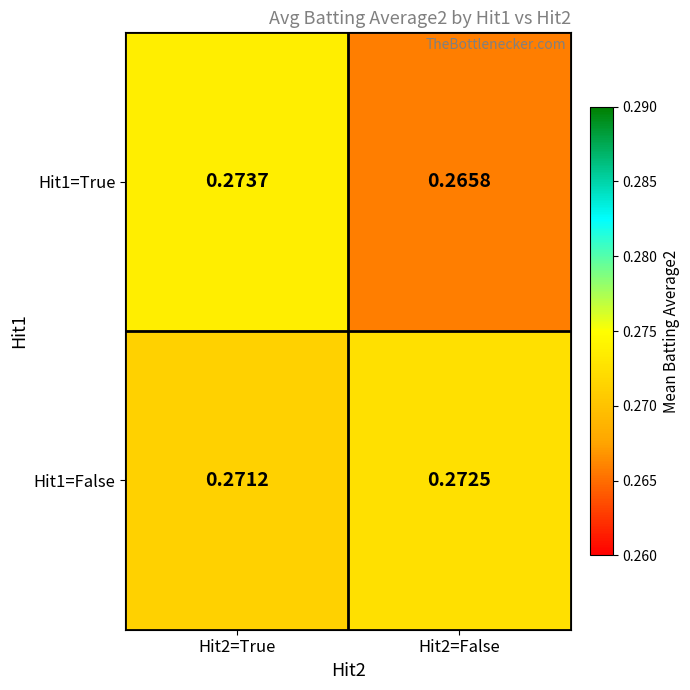

Reading left to right, what are all the values shown in this chart?

Hit1=True: Hit2=True=0.3	Hit2=False=0.3
Hit1=False: Hit2=True=0.3	Hit2=False=0.3